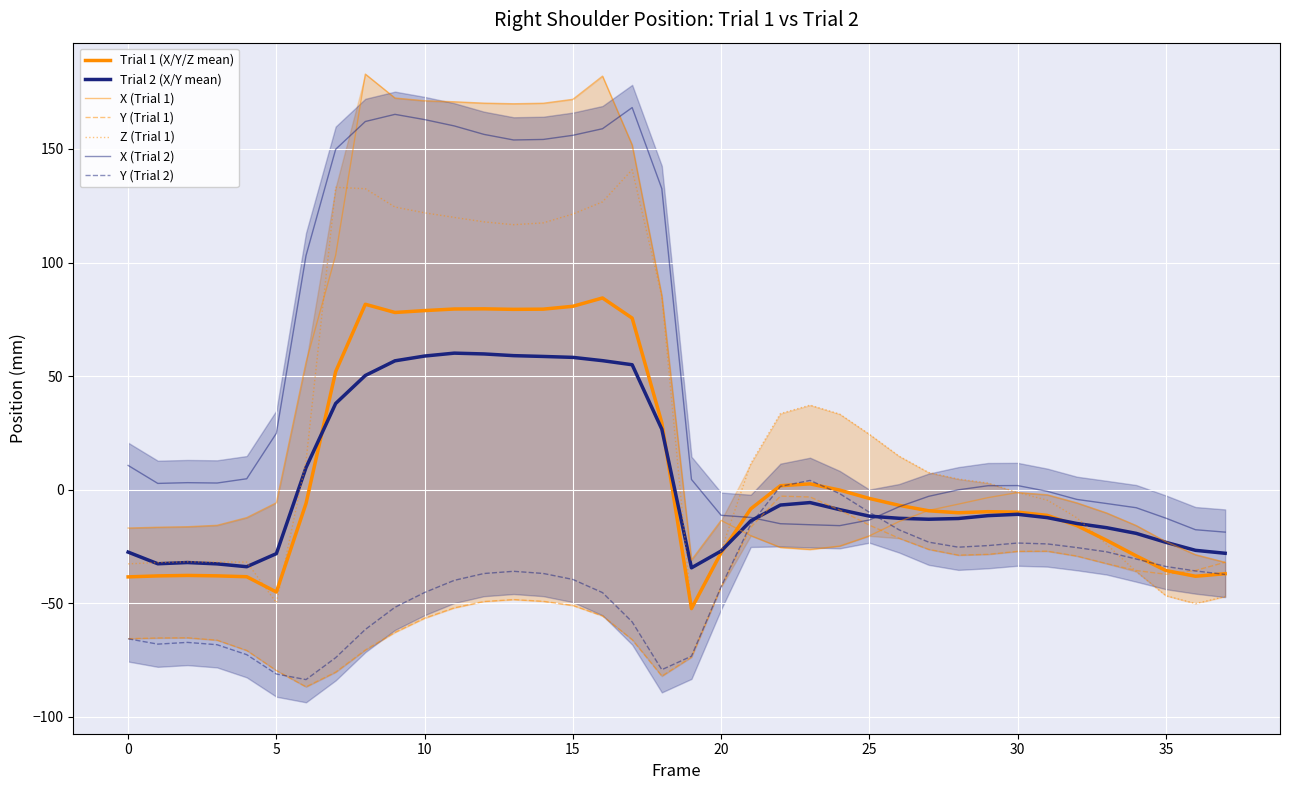

Rank the series by their maximum value, from lowest to highest.

Y (Trial 1), Y (Trial 2), Z (Trial 1), X (Trial 2), X (Trial 1)